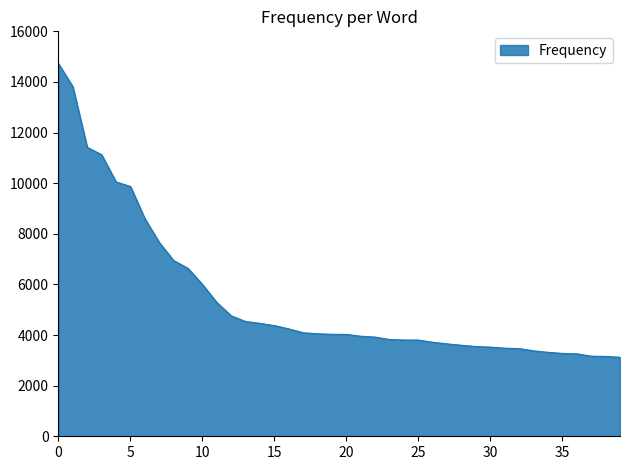

What is the maximum value shown in the chart?

14725